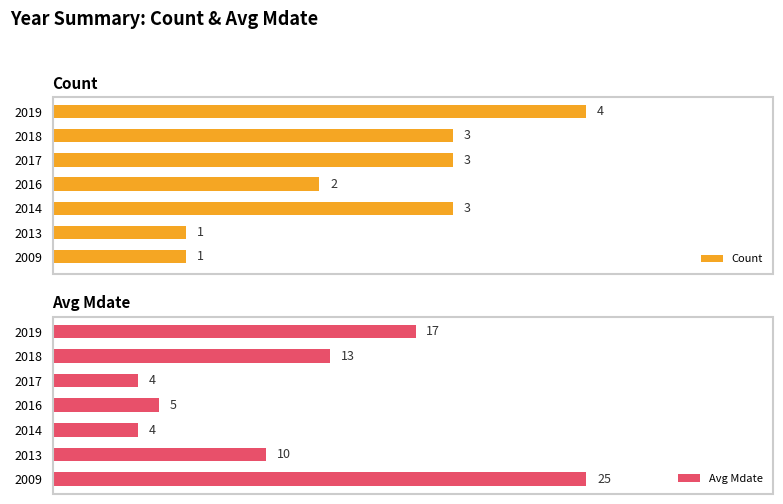

Rank the series at 0 from highest to lowest value.

Avg Mdate, Count